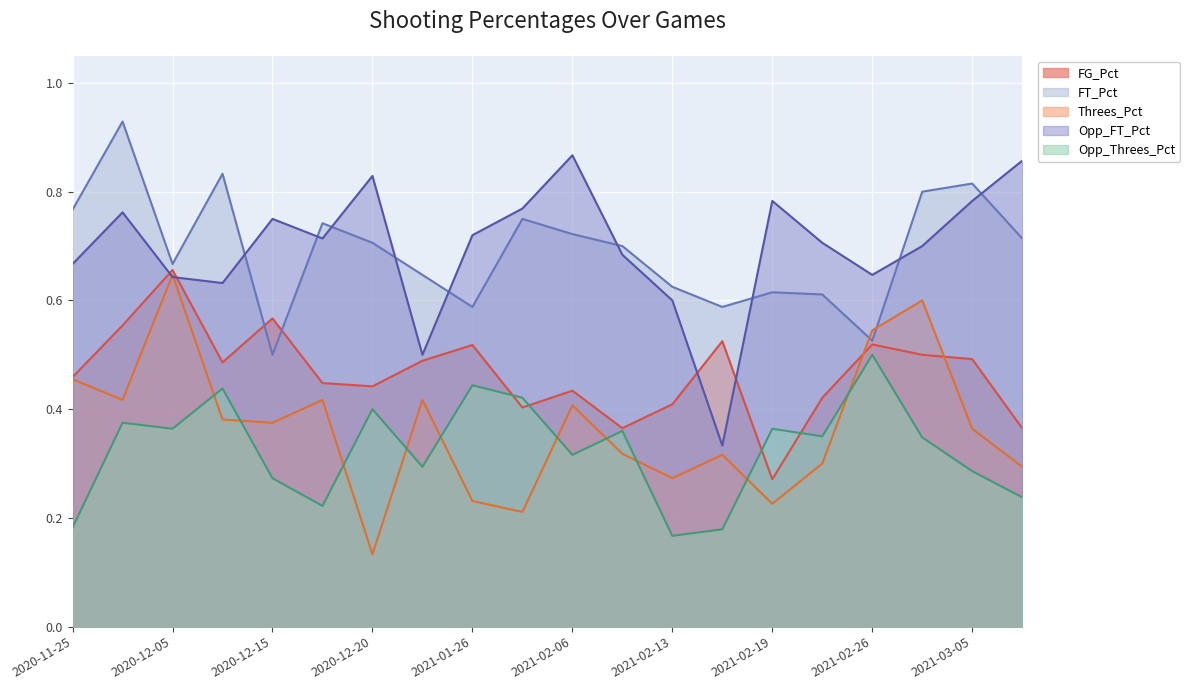

At which category does the chart reach its minimum across all series?

2020-12-20